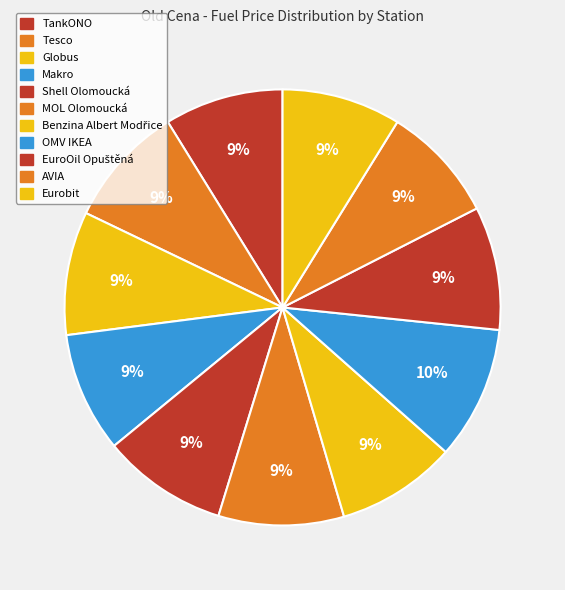

Is it true that OMV IKEA is 18% of the pie?

False